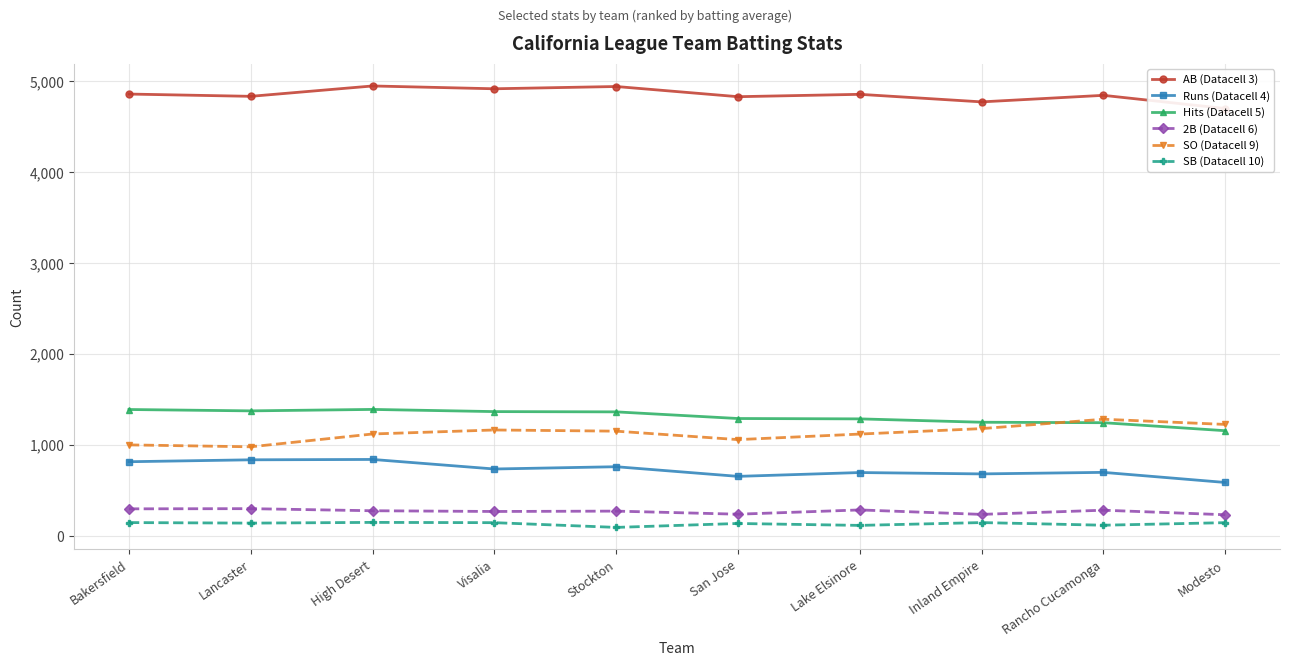

How many data points in SO (Datacell 9) are less than 1152?

5